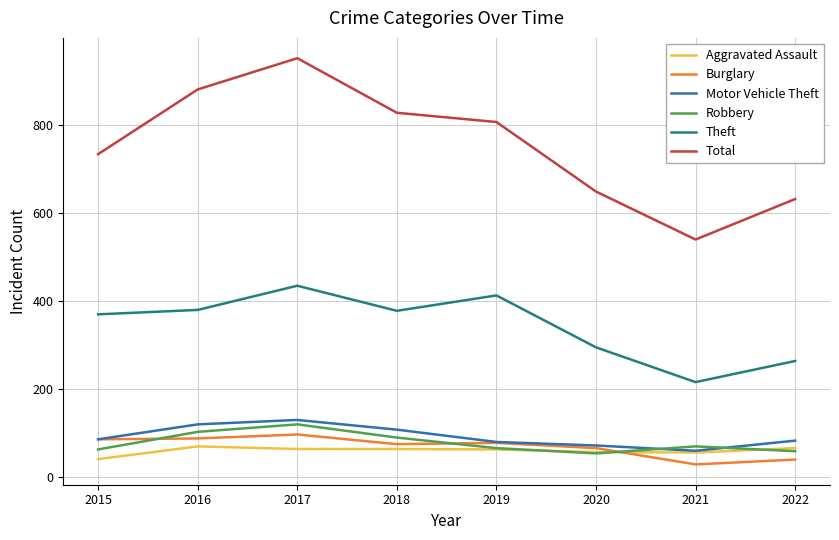

True or false: Total and Burglary cross at least once.

False